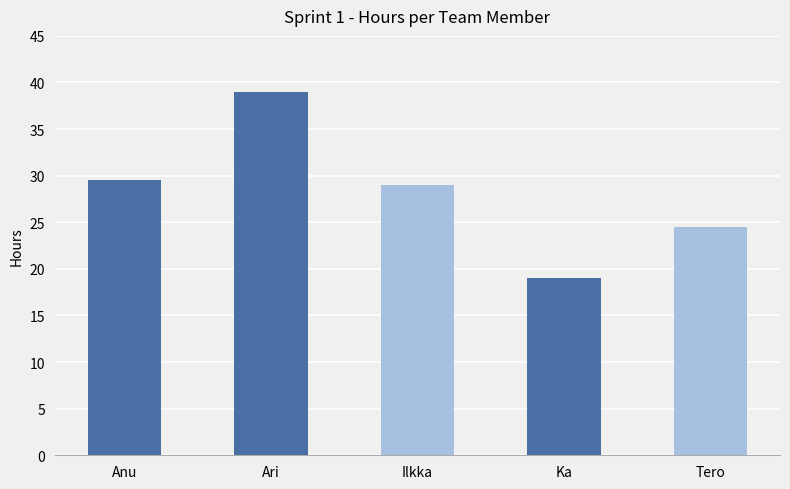

What is the average value?

28.2